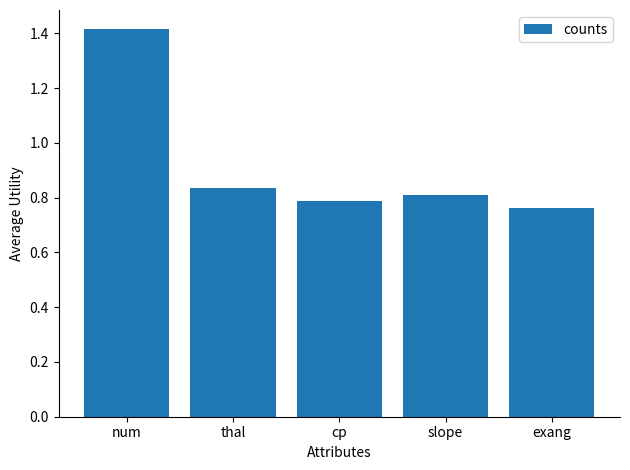

What is the difference between the maximum and minimum values?

0.7